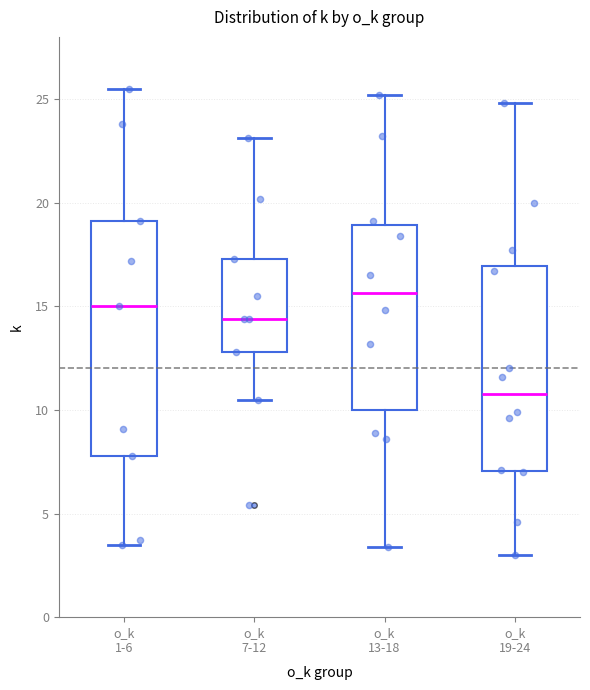

Reading left to right, transcribe this box plot: for each box, give where its median line is, the range the box spans, and where its two whiskers end, as read against the y-axis. The values are not printed on the chart, so give them approximately, as read against the axis.

o_k 1-6: median 15.0, box 8.0 to 19.0, whiskers 3.5 to 25.5
o_k 7-12: median 14.5, box 13.0 to 17.5, whiskers 10.5 to 23.0
o_k 13-18: median 15.5, box 10.0 to 19.0, whiskers 3.5 to 25.0
o_k 19-24: median 11.0, box 7.0 to 17.0, whiskers 3.0 to 25.0